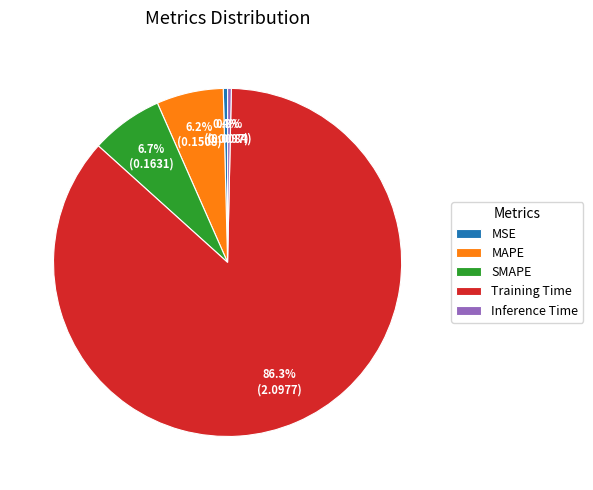

To the nearest percent, what is the difference between the MSE and SMAPE slice percentages?

6%